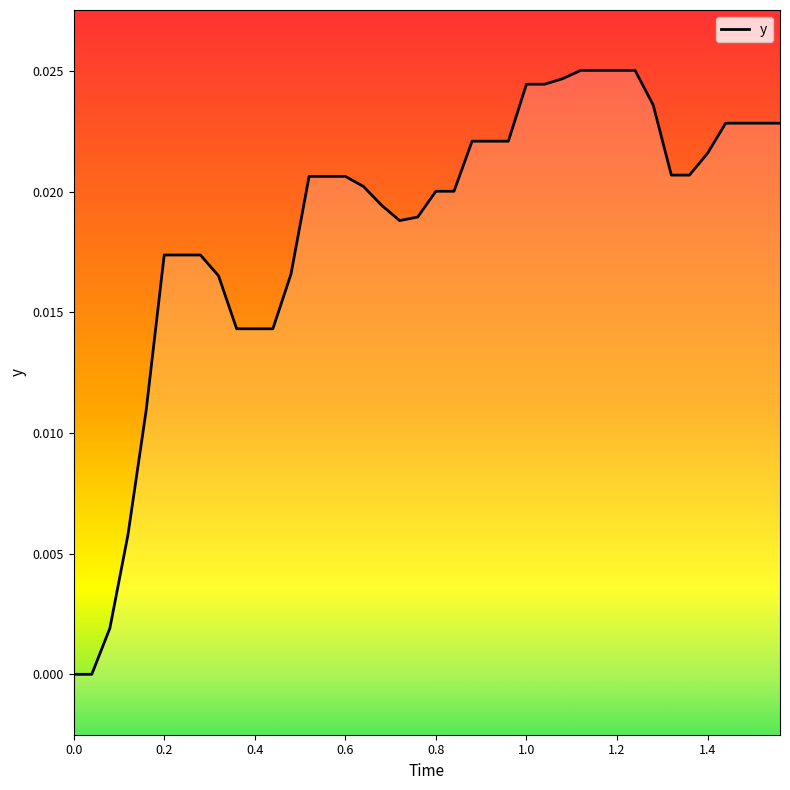

Is this an area chart (filled region under the line)?

No